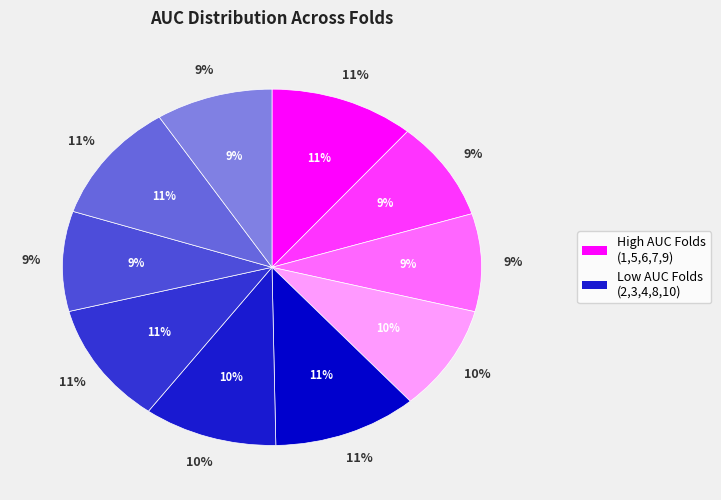

Is there any slice that represents more than half of the pie?

No